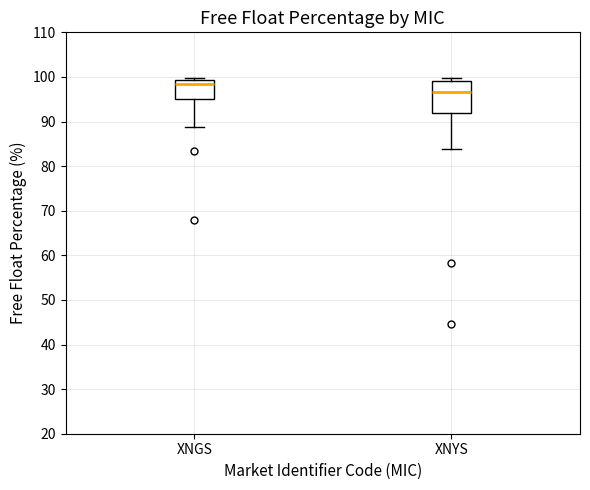

Where is the lower edge of the box for XNGS on the y-axis? The values are not printed on the chart, so give them approximately, as read against the axis.

95